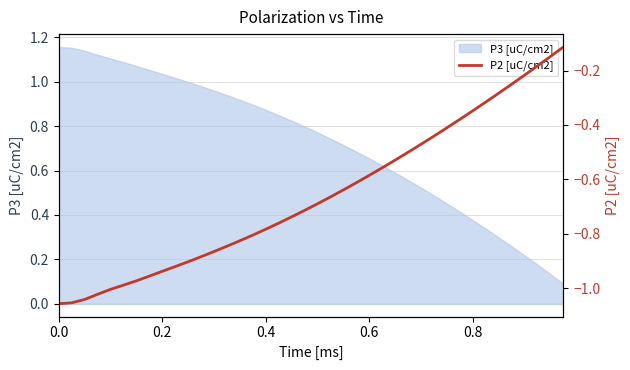

True or false: P3 [uC/cm2] has a value of 0.4 at 0.2.

False